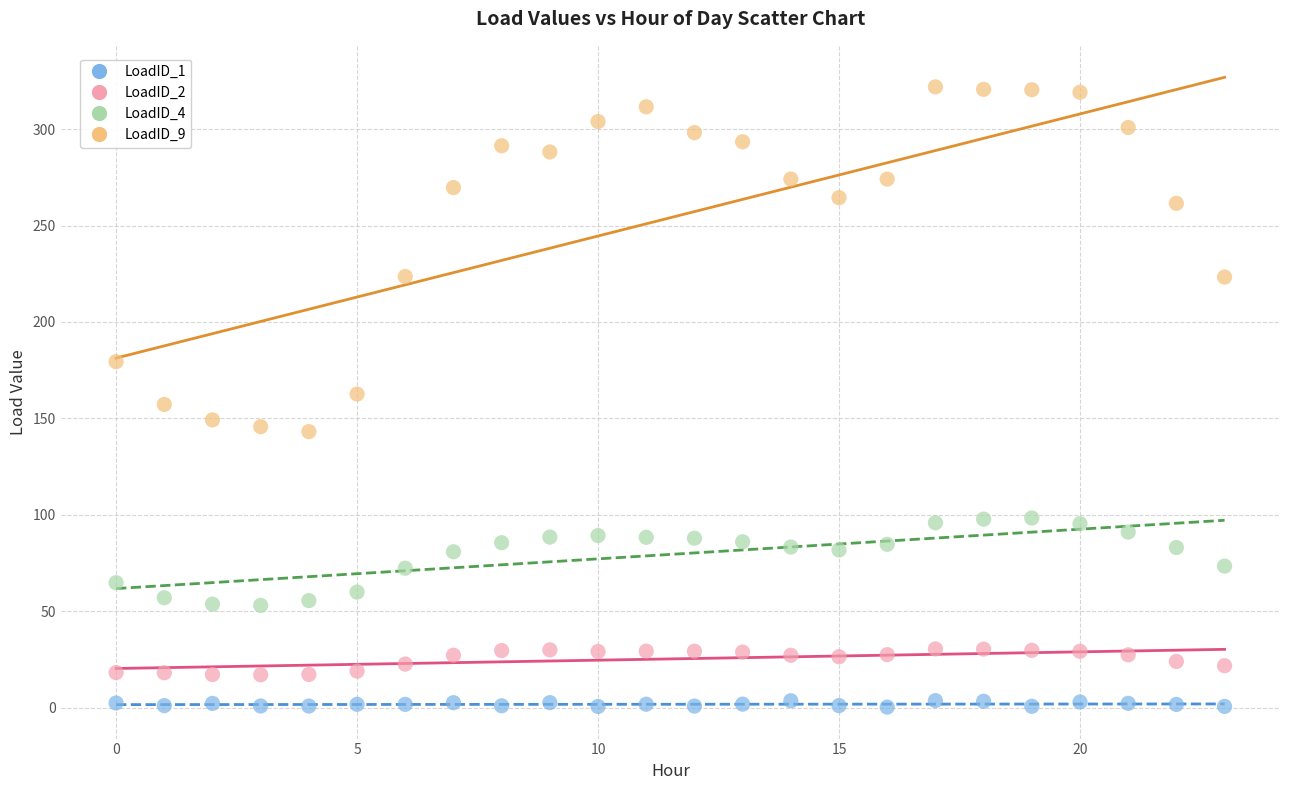

Which series contains the highest Y value?

LoadID_9